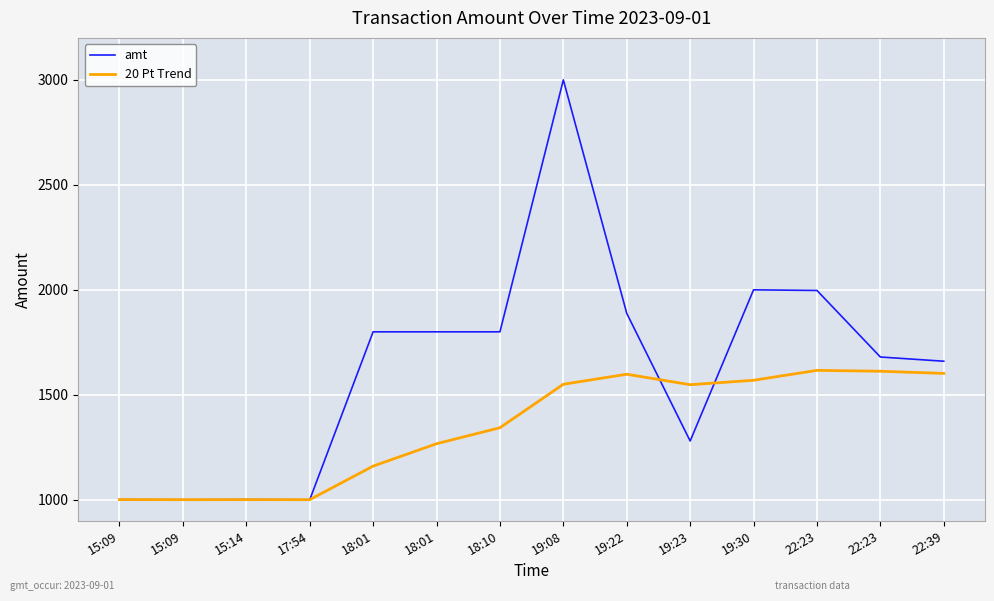

Reading left to right, transcribe all the data shown in this chart.

amt: 15:09=1001.0	15:09=1000.0	15:14=1001.0	17:54=1000.0	18:01=1800.0	18:01=1800.0	18:10=1800.0	19:08=3000.0	19:22=1888.0	19:23=1280.0	19:30=2000.0	22:23=1997.0	22:23=1680.0	22:39=1660.0
20 Pt Trend: 15:09=1001.0	15:09=1000.5	15:14=1000.7	17:54=1000.5	18:01=1160.4	18:01=1267.0	18:10=1343.1	19:08=1550.2	19:22=1598.0	19:23=1548.1	19:30=1569.2	22:23=1616.5	22:23=1612.2	22:39=1601.9